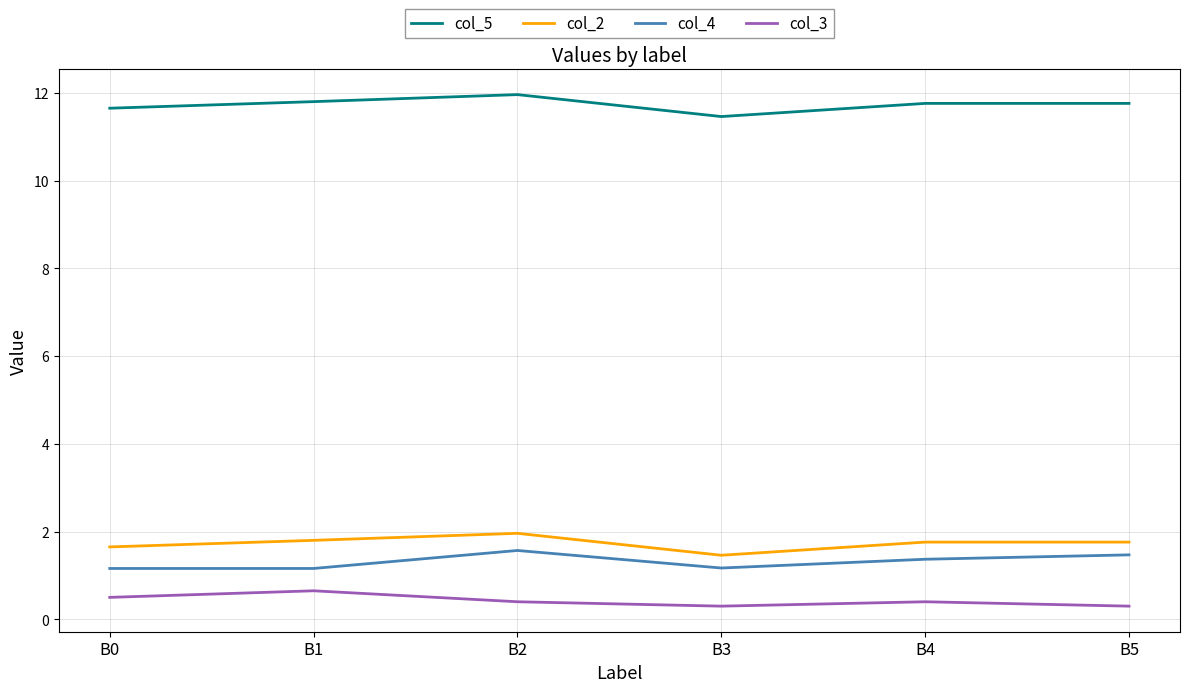

What is the total value across all series at B3?

14.4